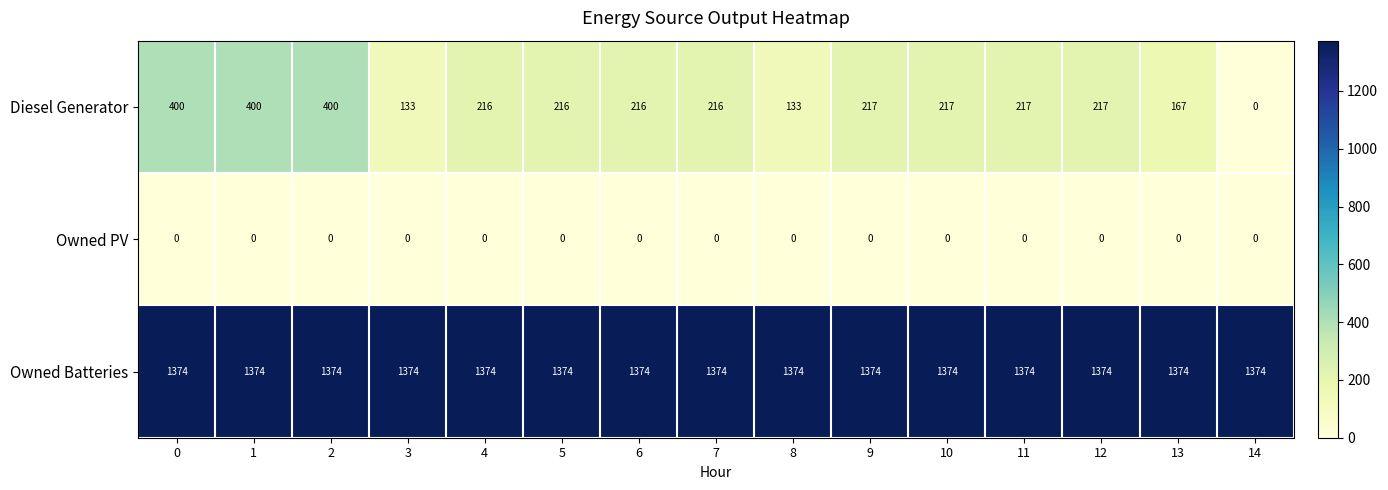

Which series has the largest range (max minus min)?

Diesel Generator